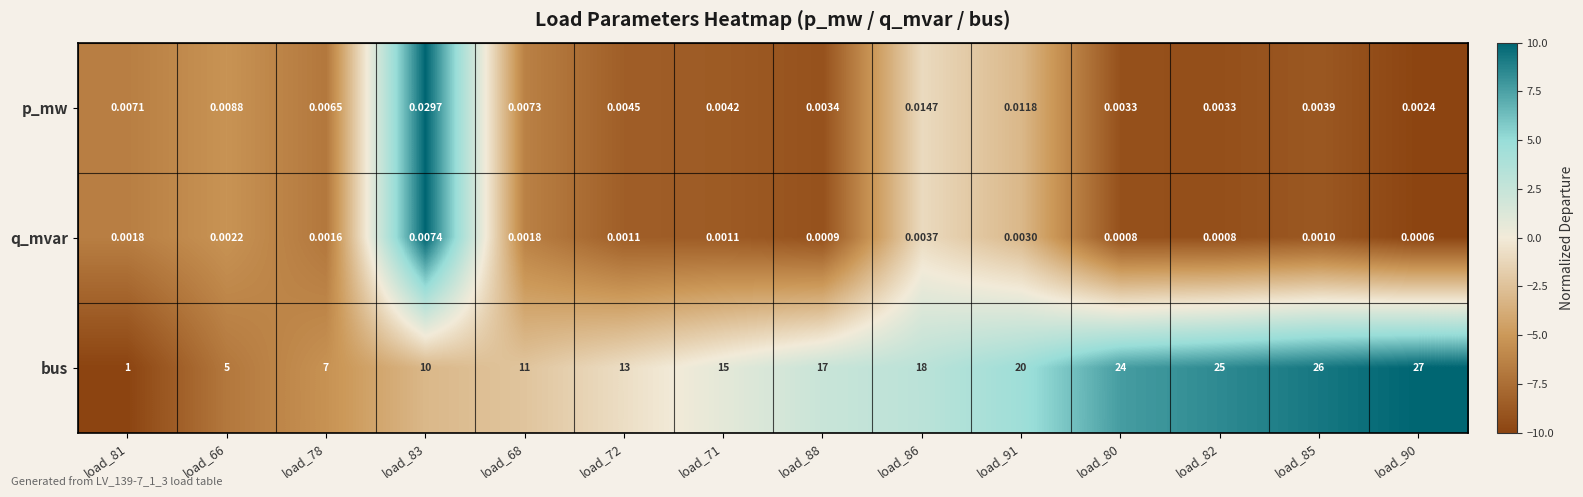

Which series has the widest spread of values?

bus